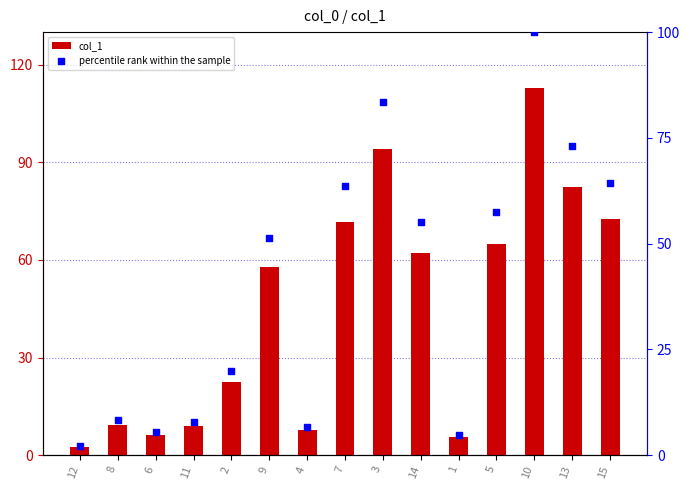

Is the value of percentile rank within the sample at 14 greater than the value of col_1 at 14?

No